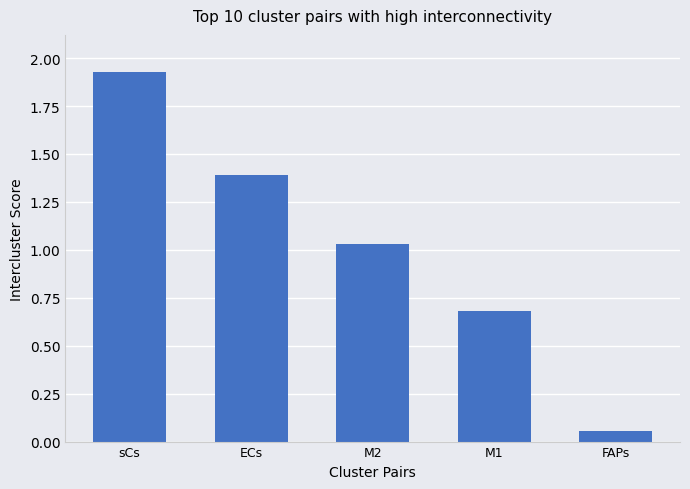

At which category does the chart reach its minimum across all series?

FAPs